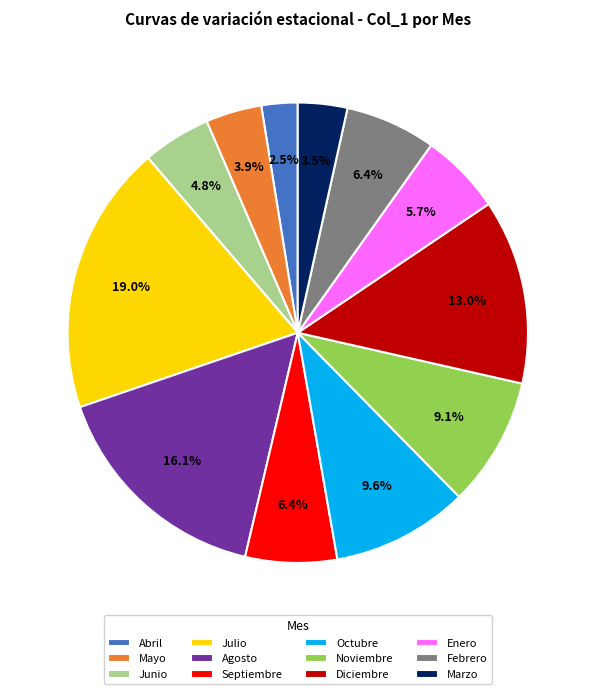

Which category has the smallest portion of the pie?

Abril